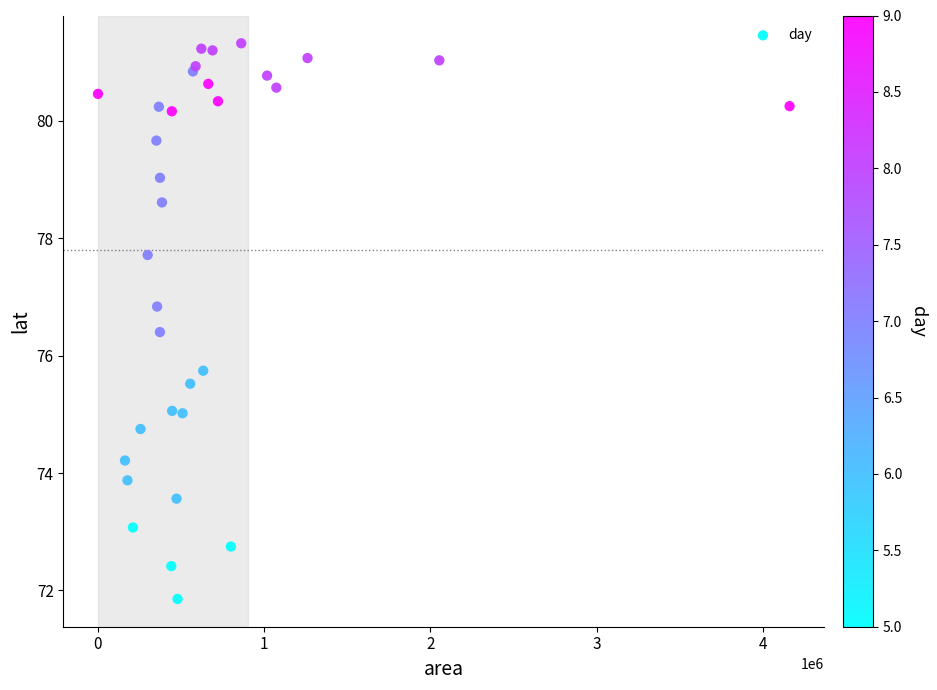

What Y value in the scatter plot is closest to 76?

75.7